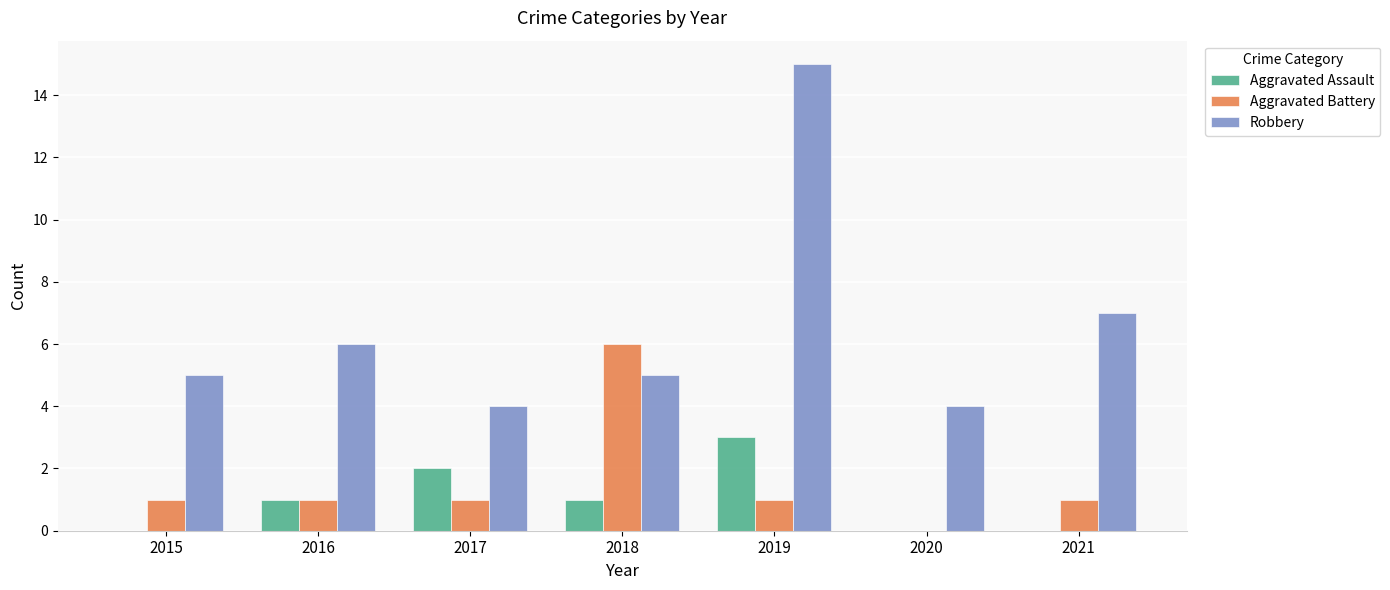

What is the total value across all series at 2021?

8